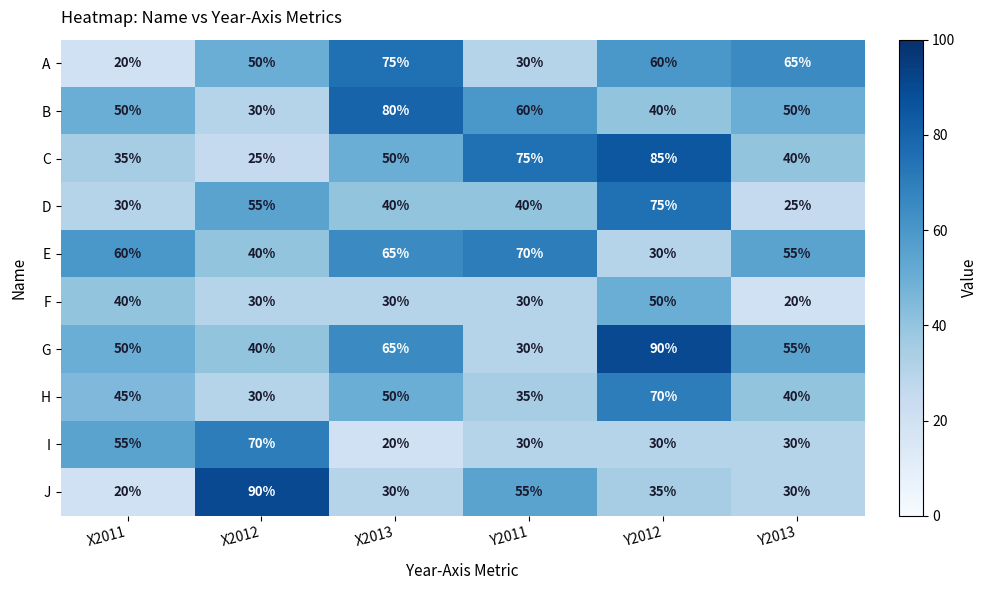

Rank the categories by A value from highest to lowest.

X2013, Y2013, Y2012, X2012, Y2011, X2011